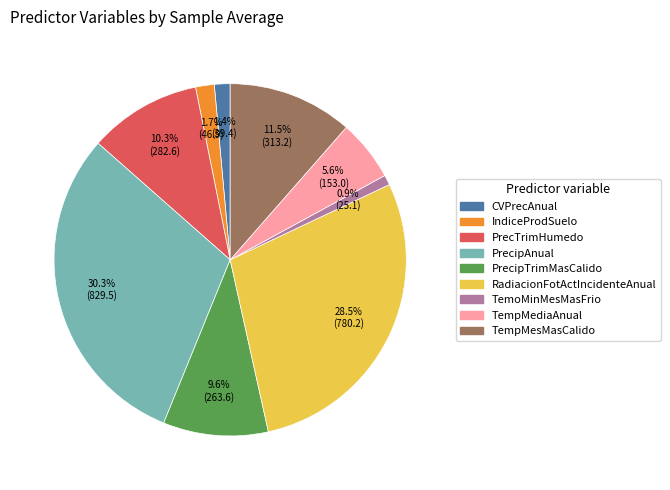

To the nearest percent, what is the difference between the largest and smallest slice percentages?

29%